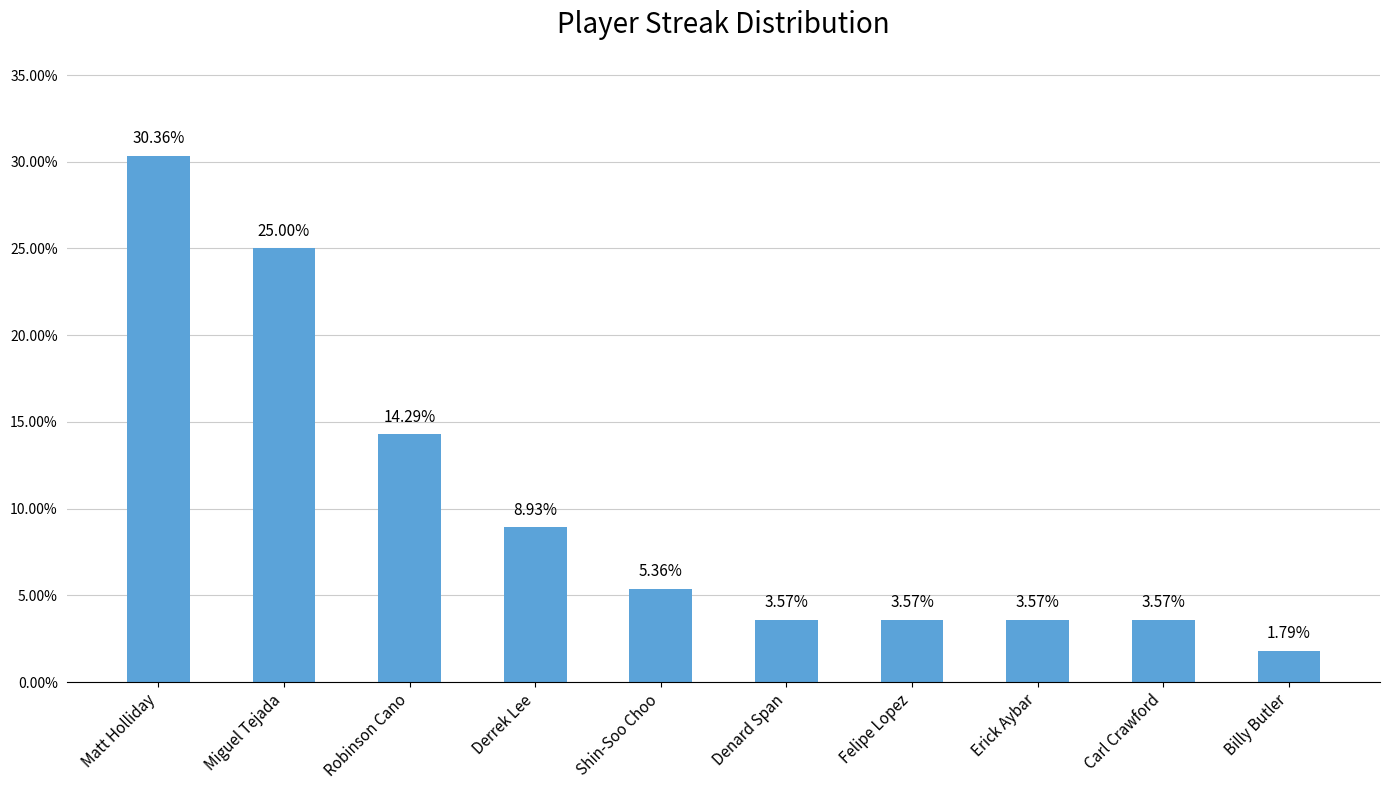

What is the label of the 10th bar from the right?

Matt Holliday